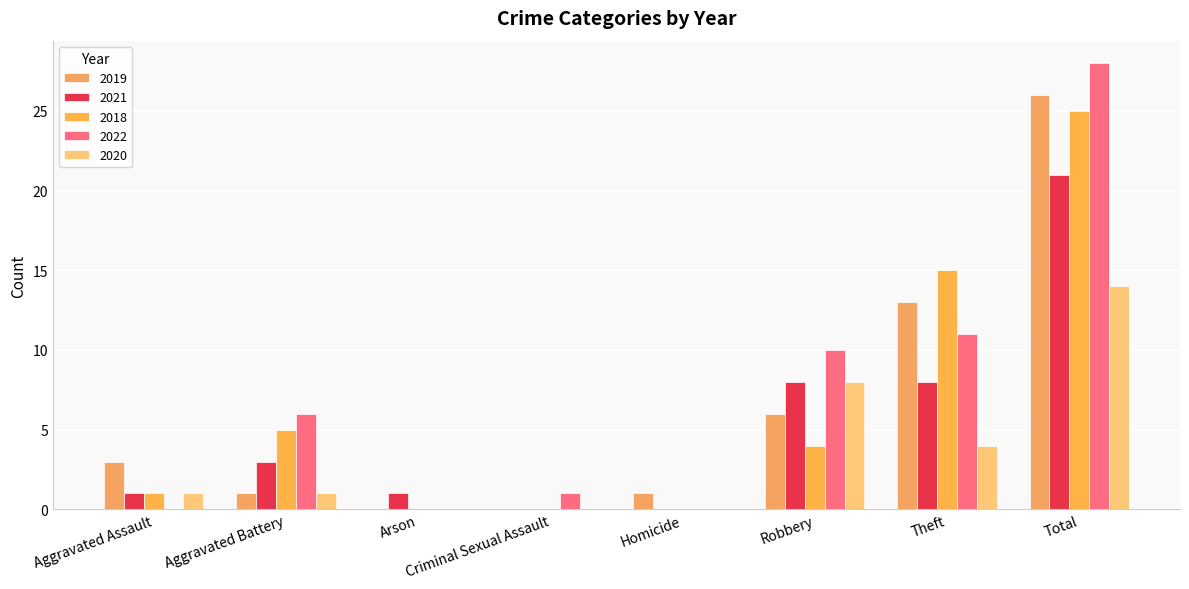

Which series has the largest total across all categories?

2022